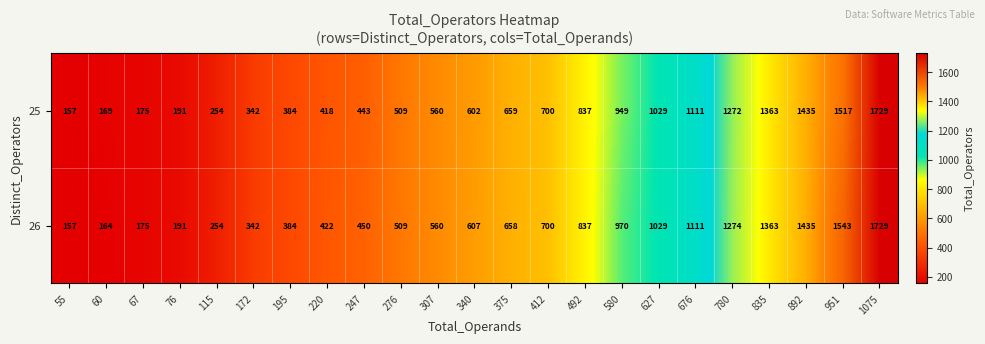

True or false: 25 has a value of 602 at 340.

True